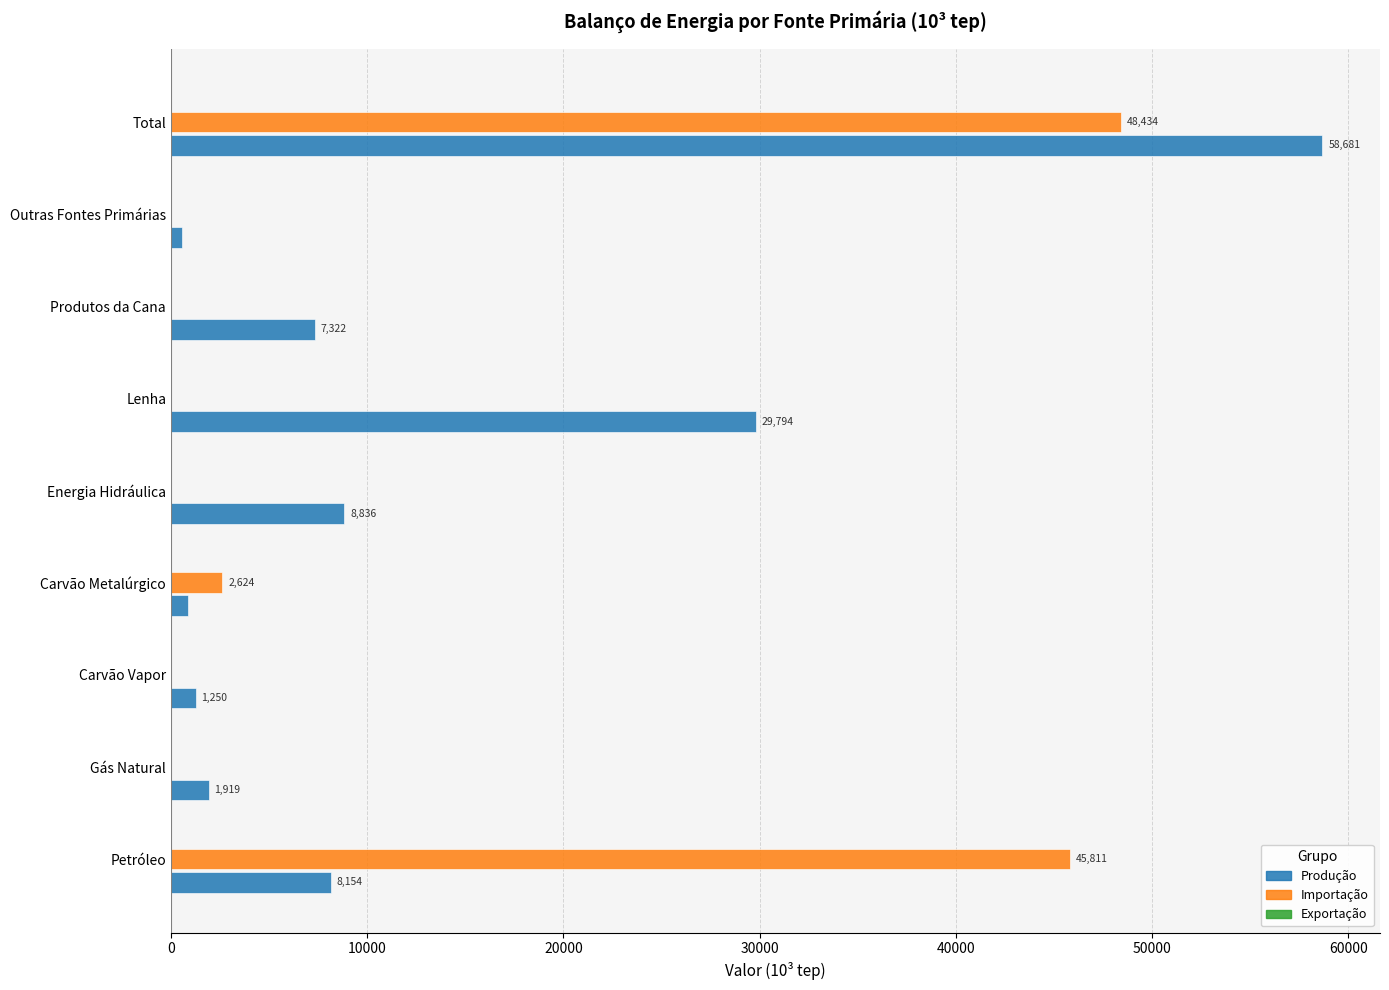

Which series has the largest total across all categories?

Produção